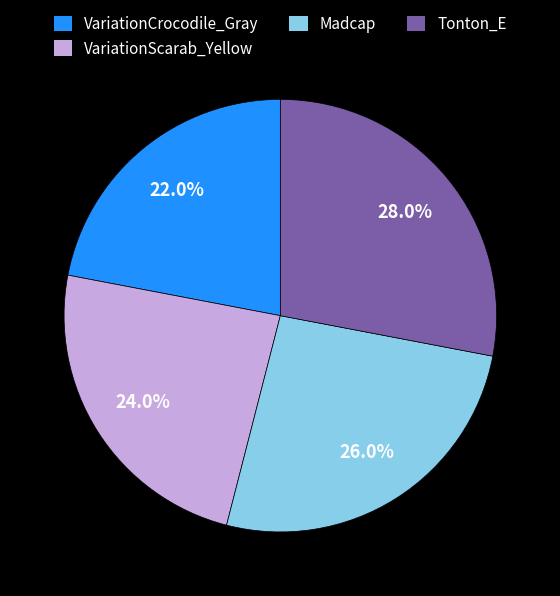

What percentage is the VariationScarab_Yellow slice, to the nearest percent?

24%